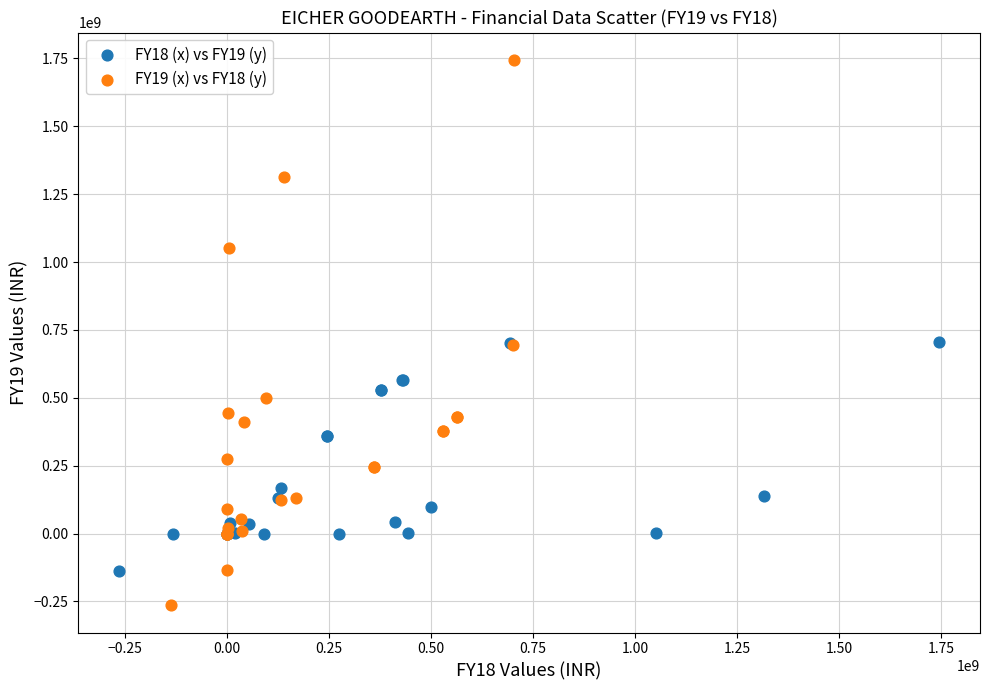

What are all the series names shown in the legend?

FY18 (x) vs FY19 (y), FY19 (x) vs FY18 (y)